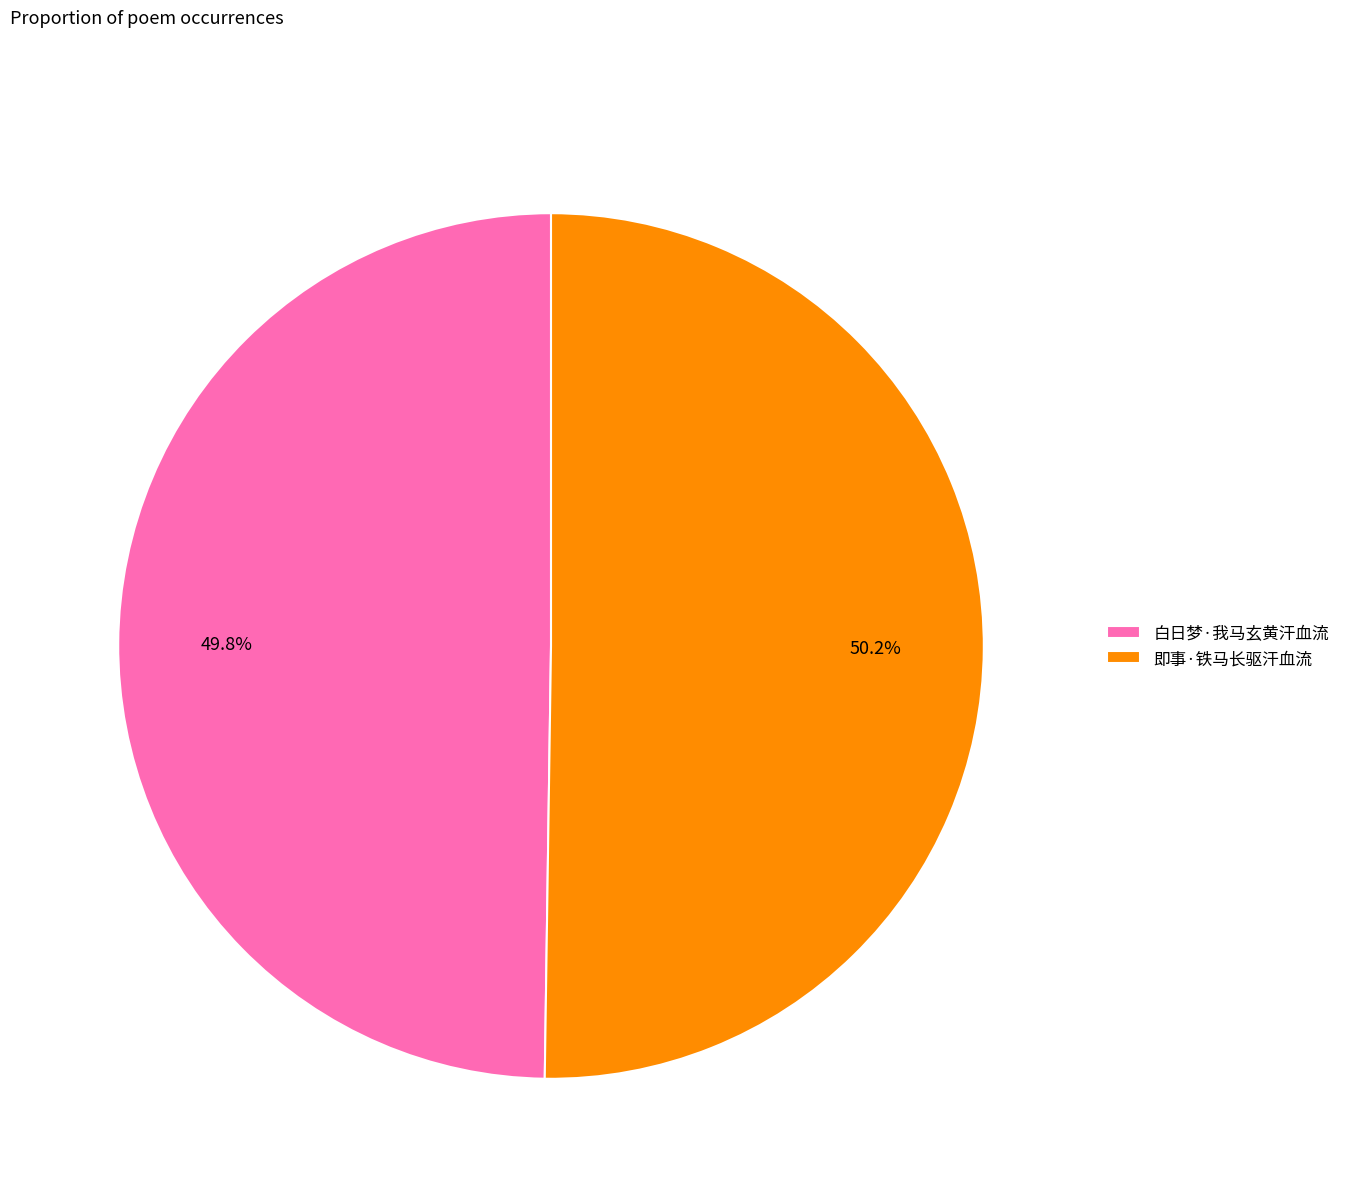

Approximately how many times larger is the value at 即事·铁马长驱汗血流 compared to 白日梦·我马玄黄汗血流?

1.0